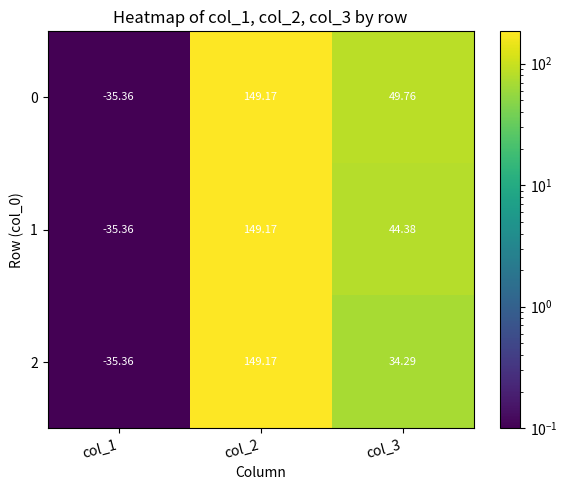

Is the value of 0 at col_1 greater than the value of 2 at col_3?

No